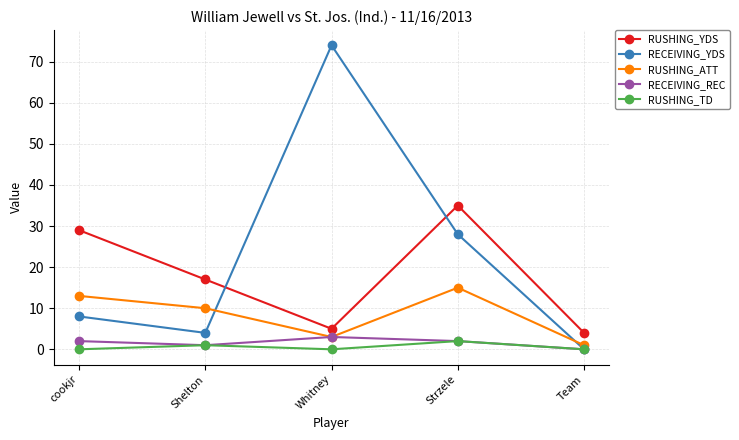

Reading left to right, list all the values displayed in this chart.

RUSHING_YDS: 29	17	5	35	4
RECEIVING_YDS: 8	4	74	28	0
RUSHING_ATT: 13	10	3	15	1
RECEIVING_REC: 2	1	3	2	0
RUSHING_TD: 0	1	0	2	0